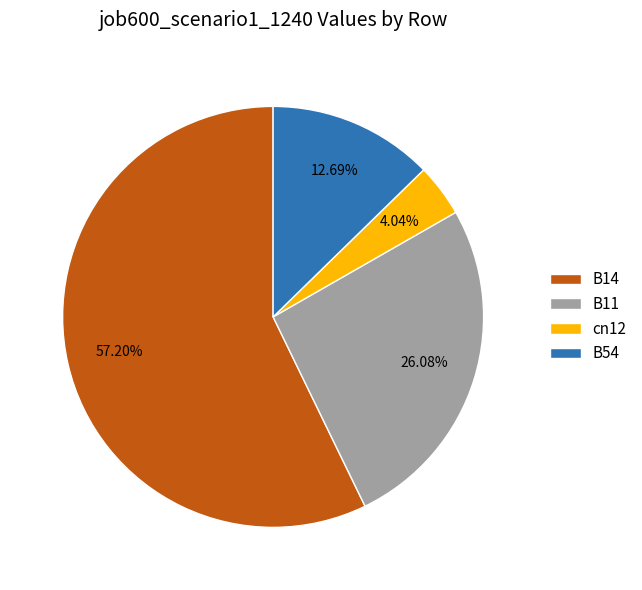

To the nearest percent, what percentage of the pie is cn12?

4%